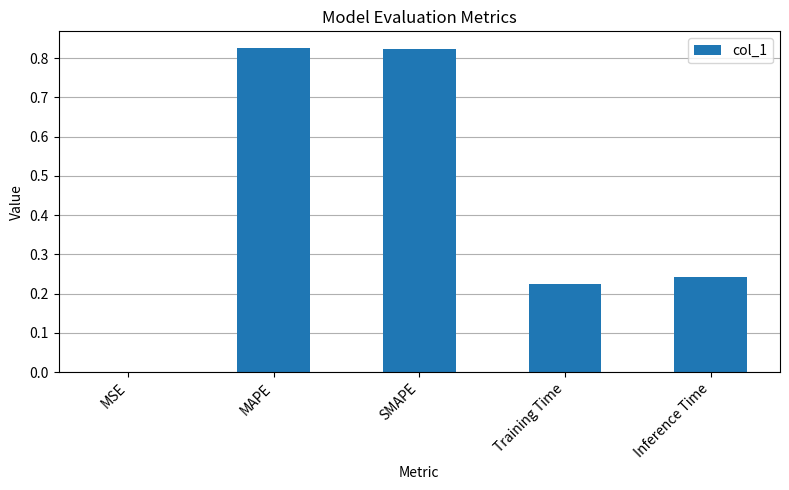

What is the sum of the values at Inference Time and Training Time?

0.5